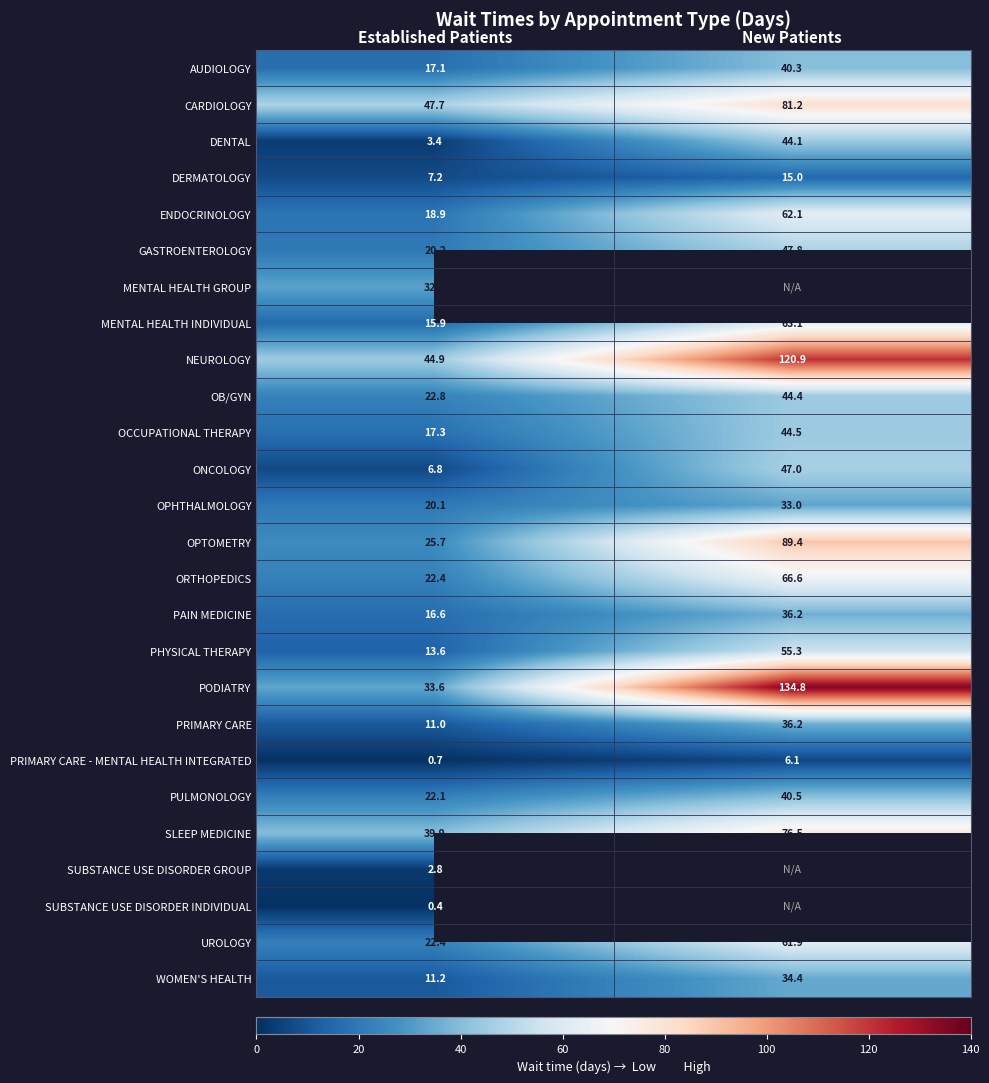

How many series are shown in this chart?

26